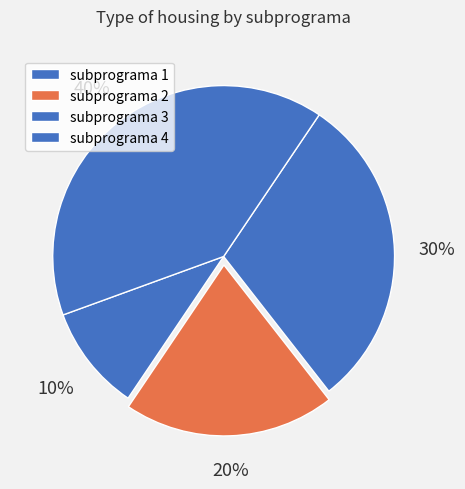

Count the number of slices in the pie.

4